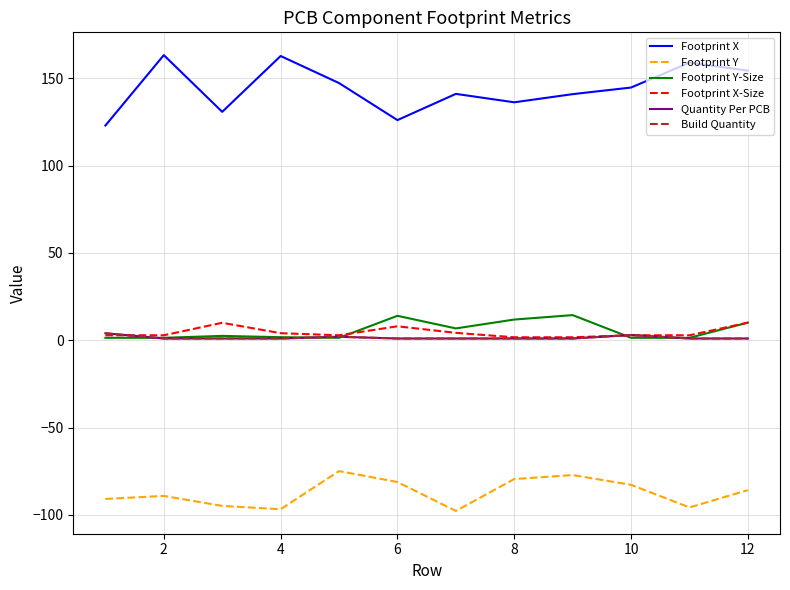

Is this an area chart (filled region under the line)?

No